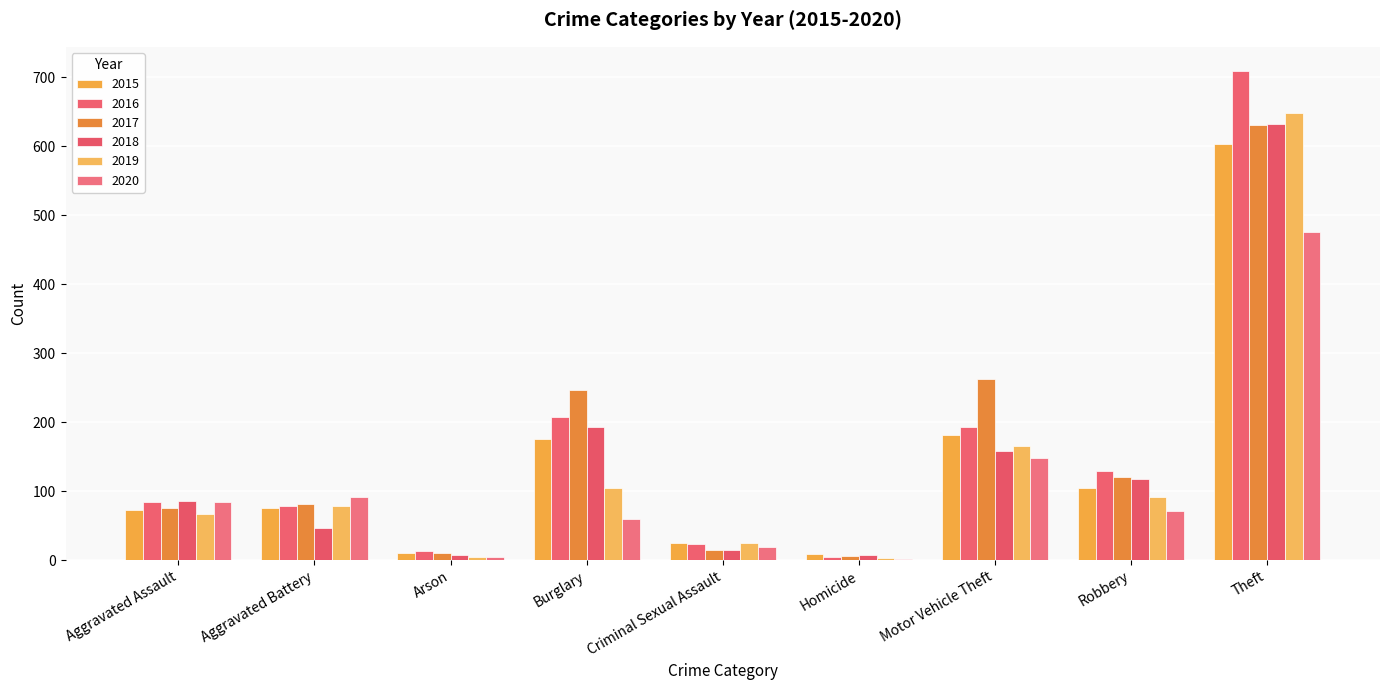

Does the chart contain stacked bars?

No